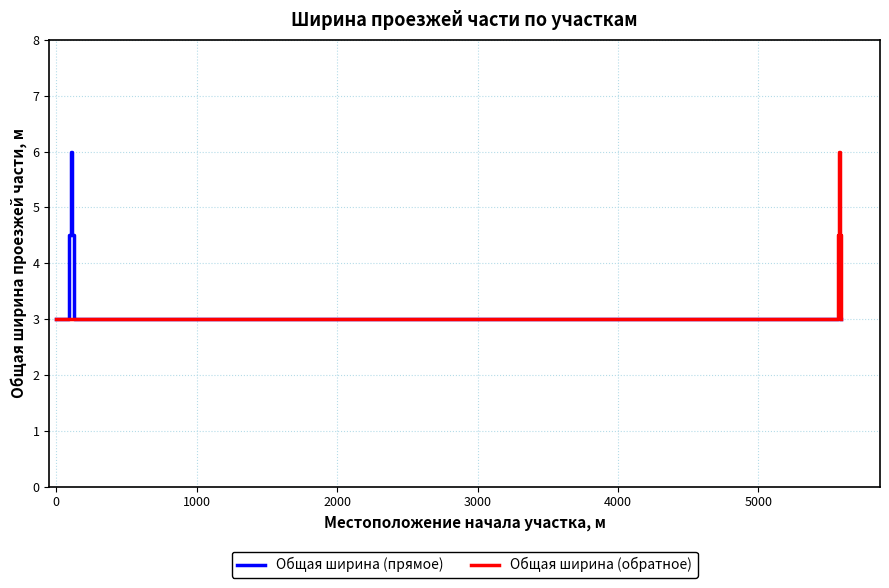

How many series are shown in this chart?

2